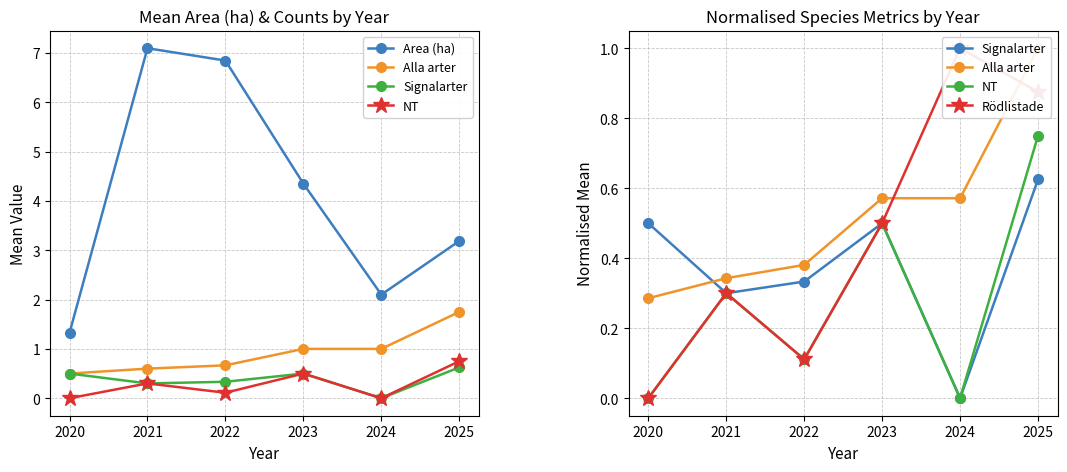

What is the average value of the NT series?

0.3